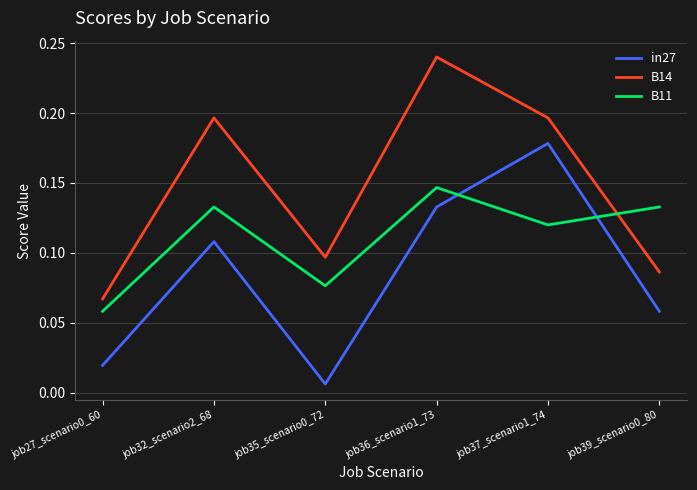

At which label does B14 reach its peak?

job36_scenario1_73